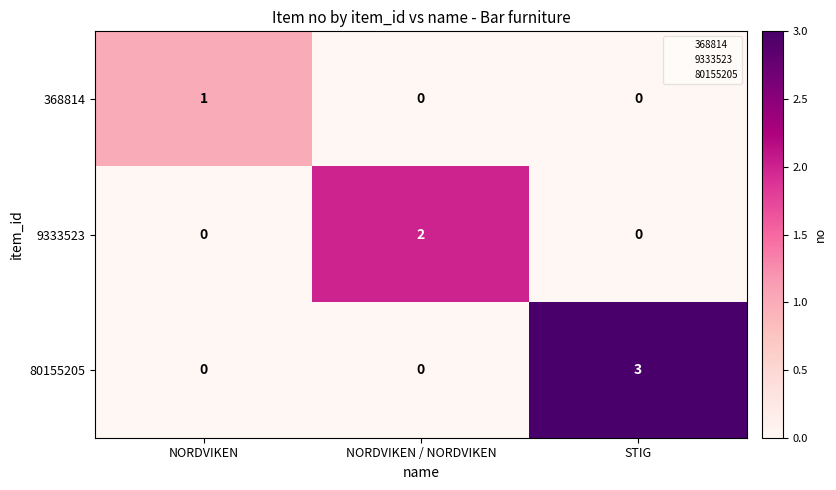

What is the difference between the 80155205 values at STIG and NORDVIKEN?

3